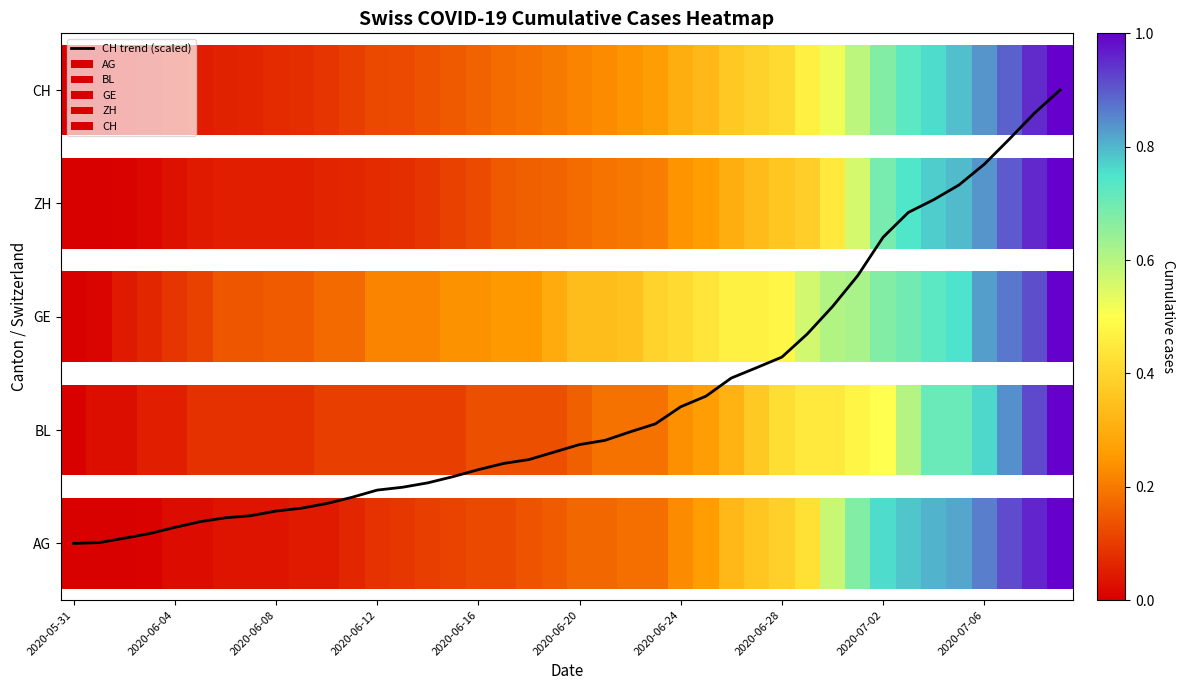

Reading left to right, extract all data points from this chart.

0.0	0.0	0.0	0.1	0.1	0.2	0.2	0.2	0.3	0.3	0.4	0.4	0.5	0.5	0.5	0.6	0.7	0.7	0.7	0.8	0.9	0.9	1.0	1.1	1.2	1.3	1.5	1.6	1.6	1.8	2.1	2.4	2.7	2.9	3.0	3.2	3.3	3.6	3.8	4.0